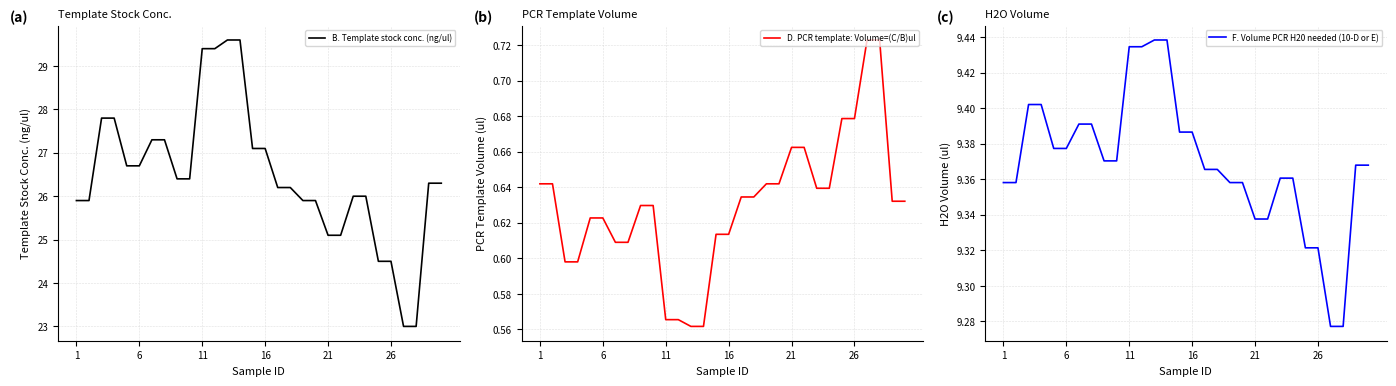

True or false: B. Template stock conc. (ng/ul) has a value of 29.6 at 12.

True